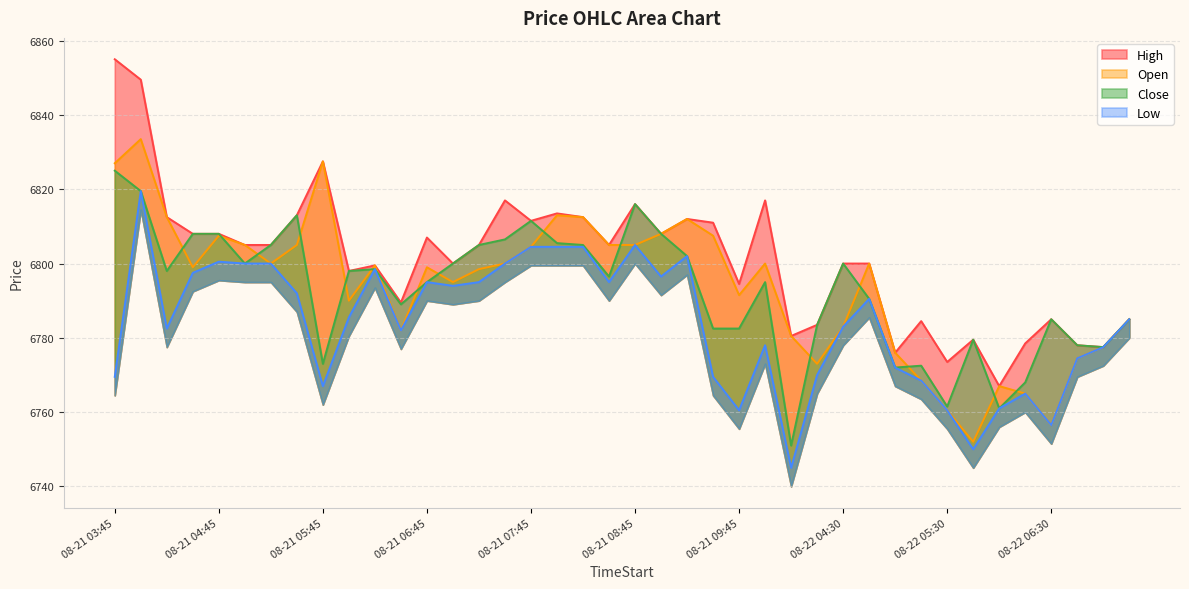

What is the label of the 5th point from the right?

2025-08-22 06:15